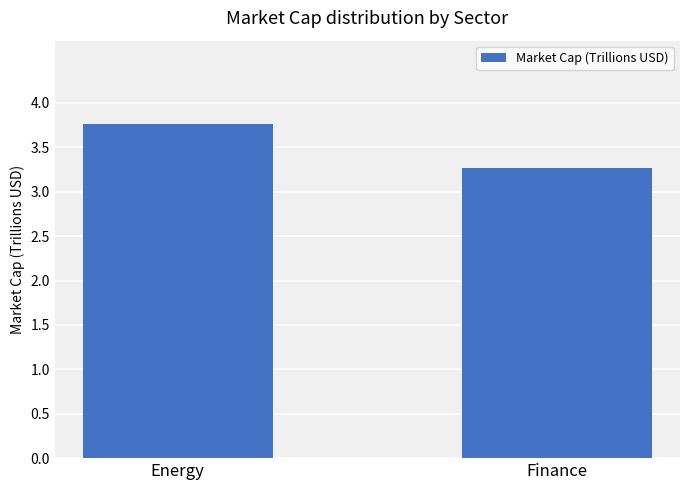

What is the label of the 1st bar from the left?

Energy